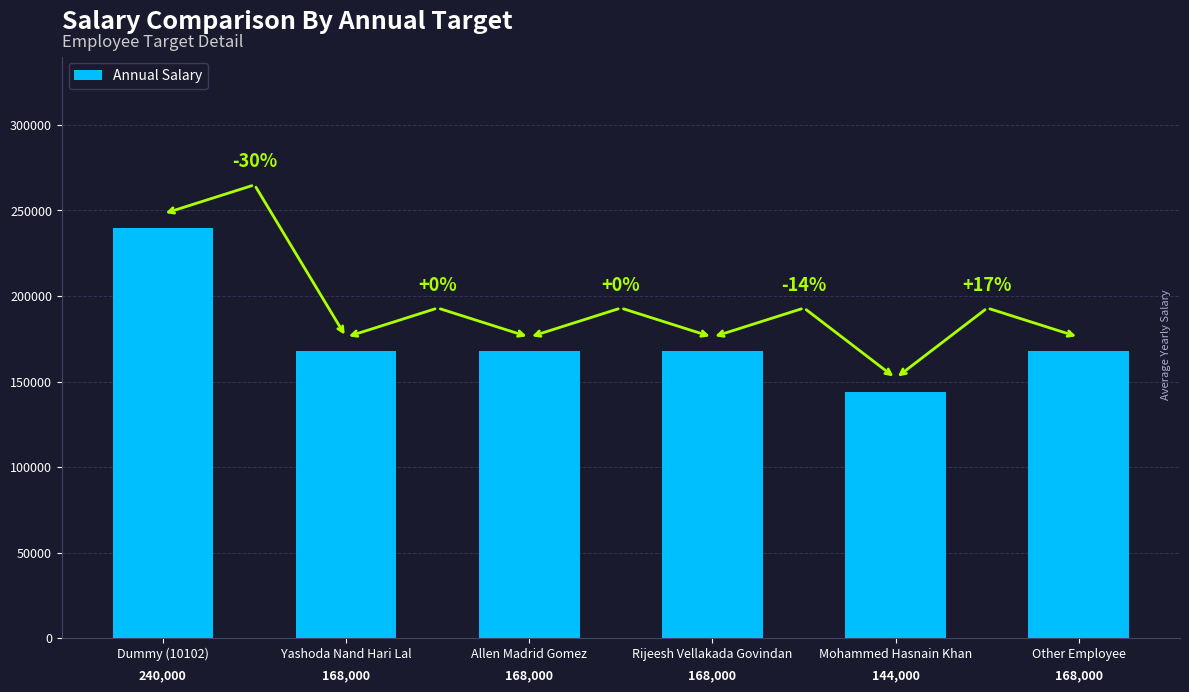

What is the difference between the maximum and minimum values?

96000